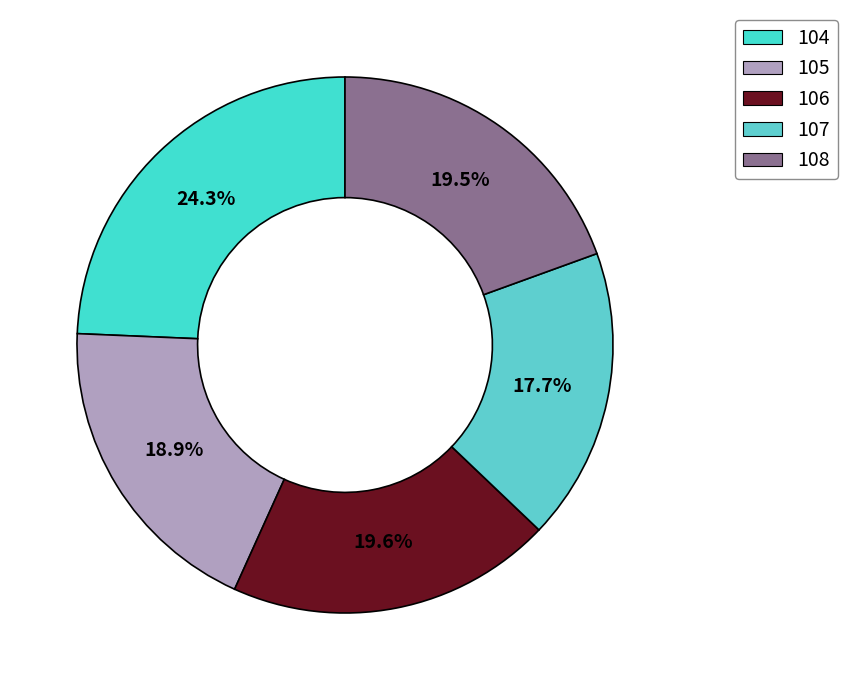

Which slice is the smallest?

107